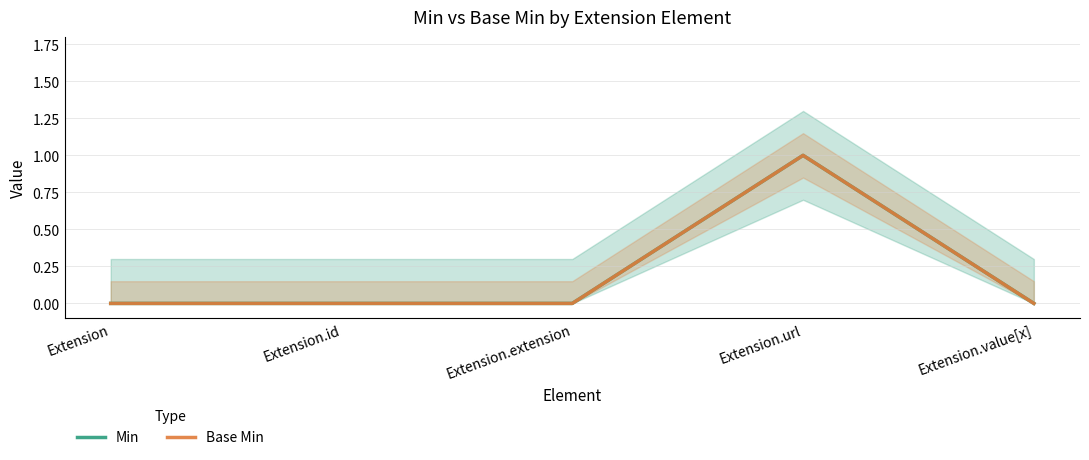

Which series has the largest total across all categories?

Min